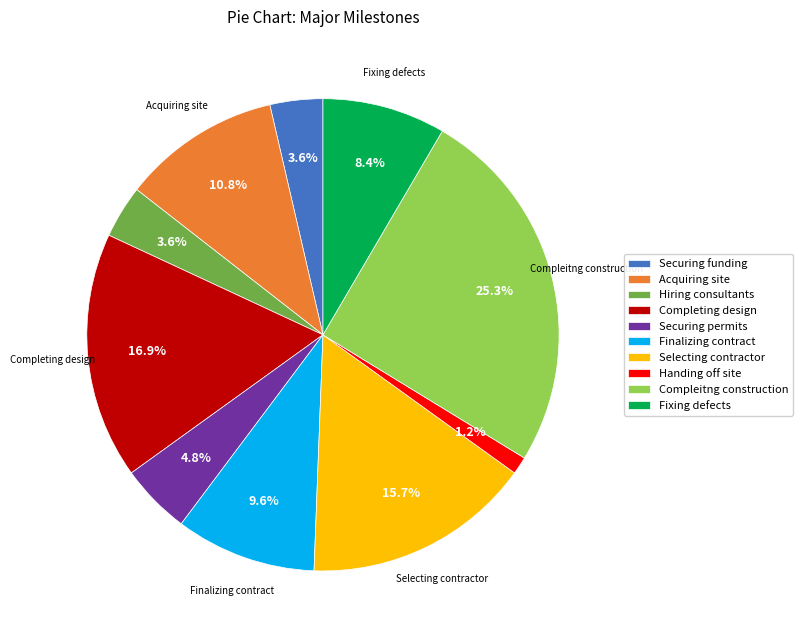

What is the total percentage of Completing design and Compleitng construction?

42.2%